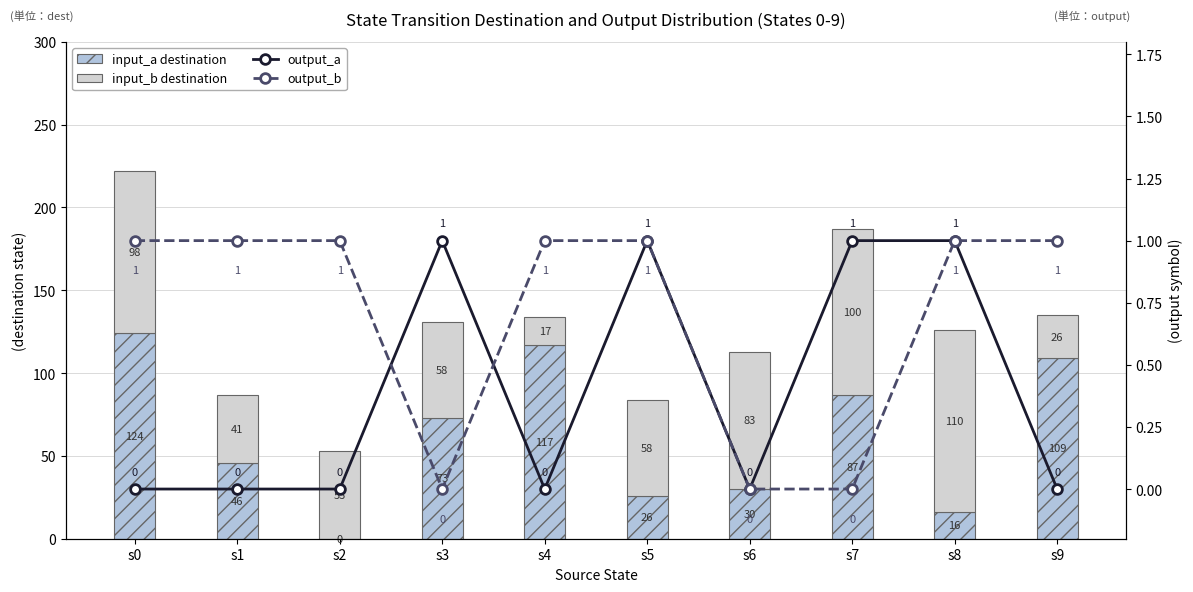

Rank the categories by input_b destination value from lowest to highest.

s4, s9, s1, s2, s3, s5, s6, s0, s7, s8